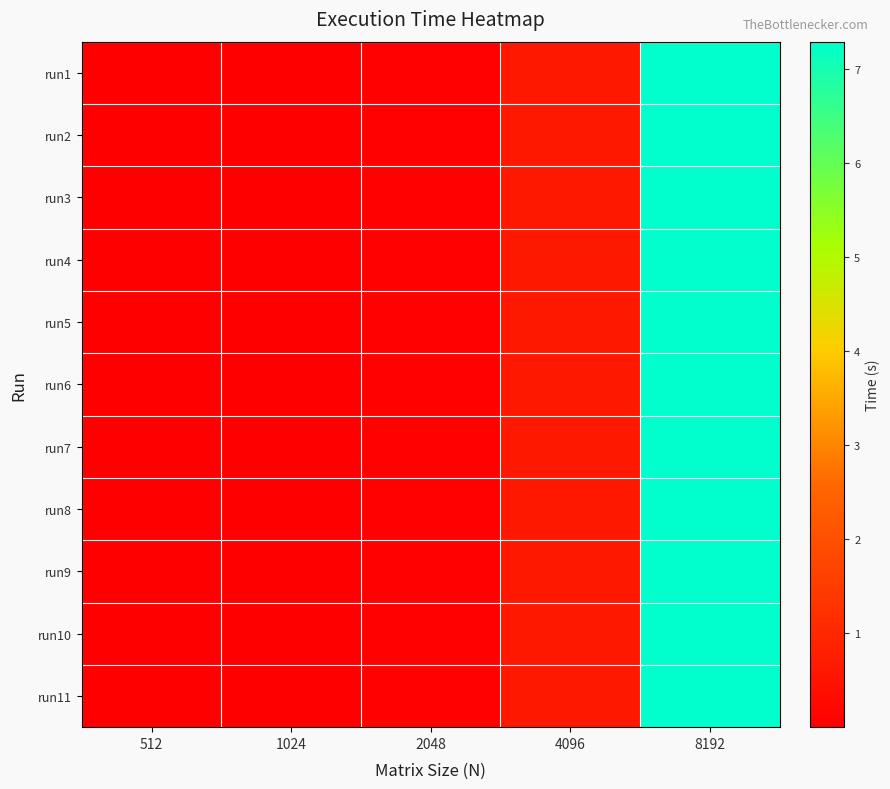

Which series has the largest range (max minus min)?

run2